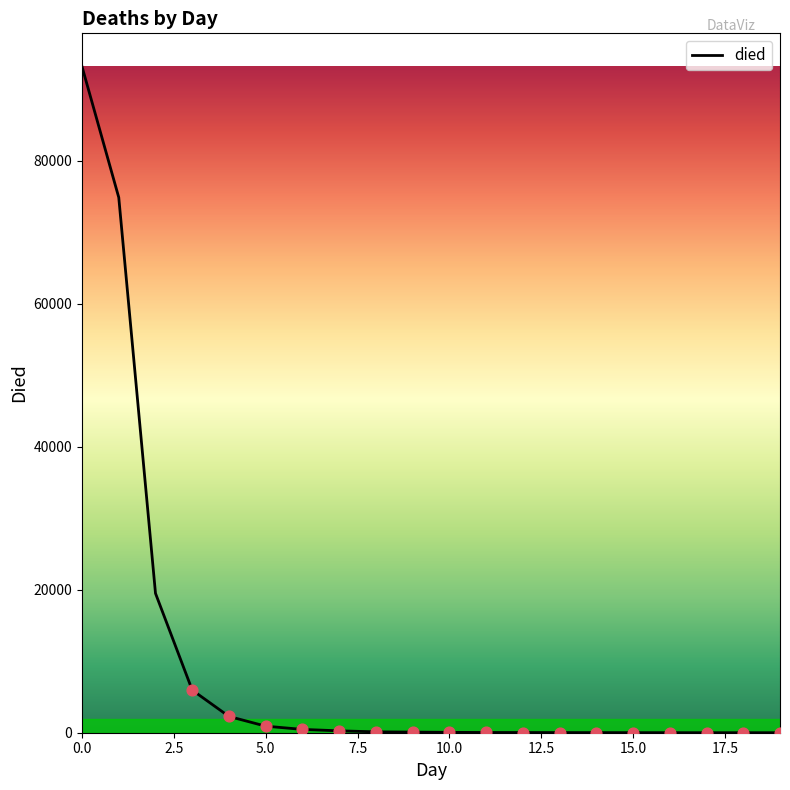

What is the difference between the maximum and minimum values?

93190